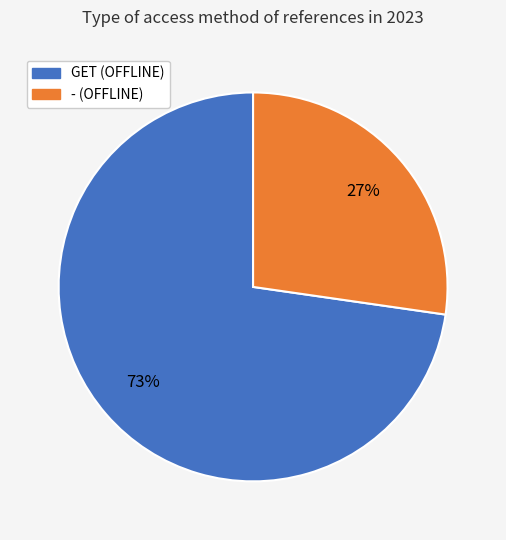

Which category accounts for the majority?

GET (OFFLINE)